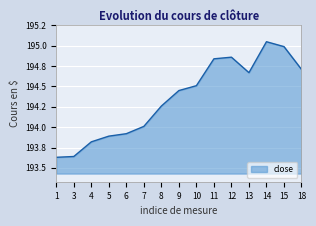

Between 8 and 3, which is larger?

8